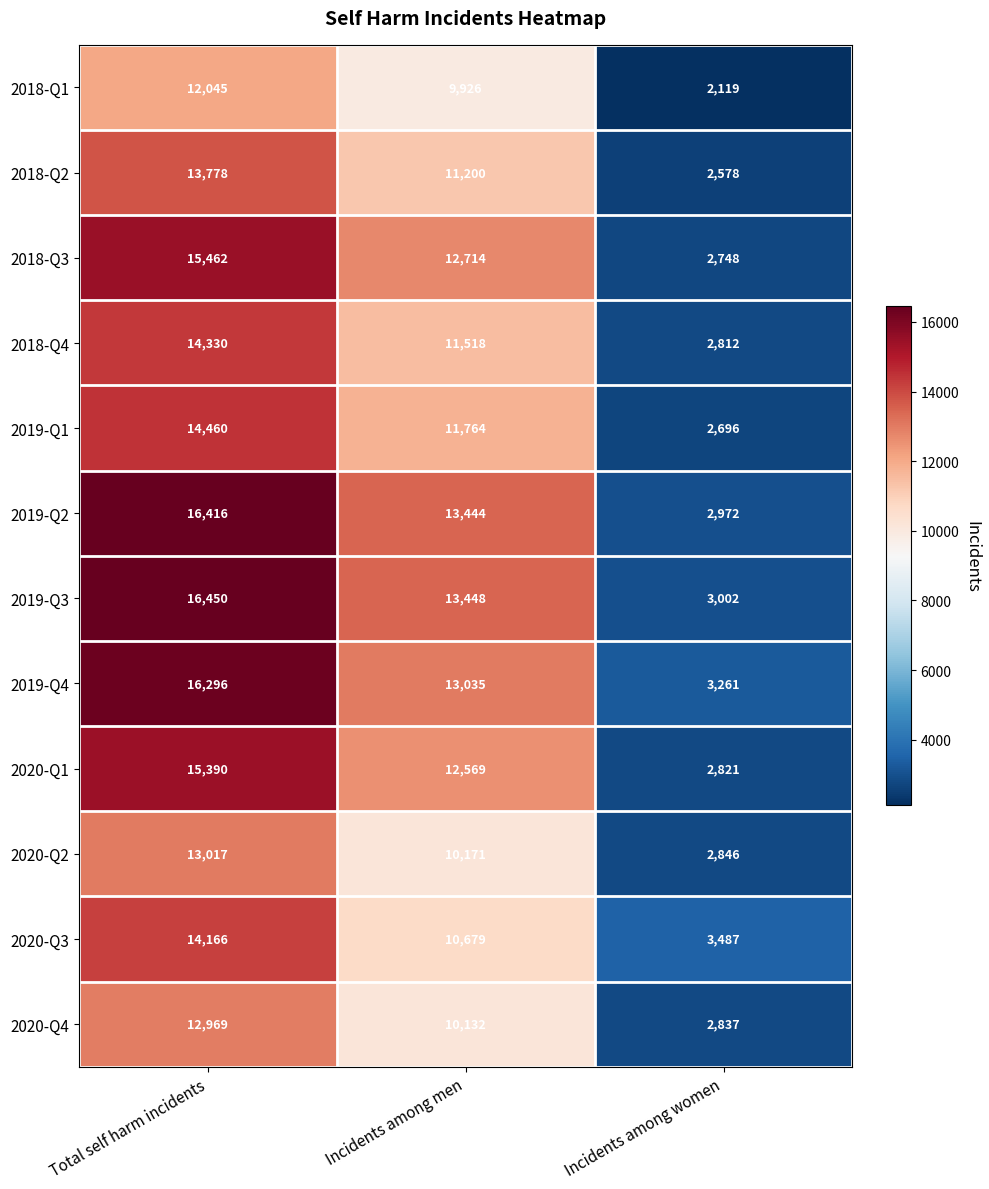

Is the value of 2019-Q3 at Incidents among men greater than the value of 2019-Q1 at Incidents among women?

Yes